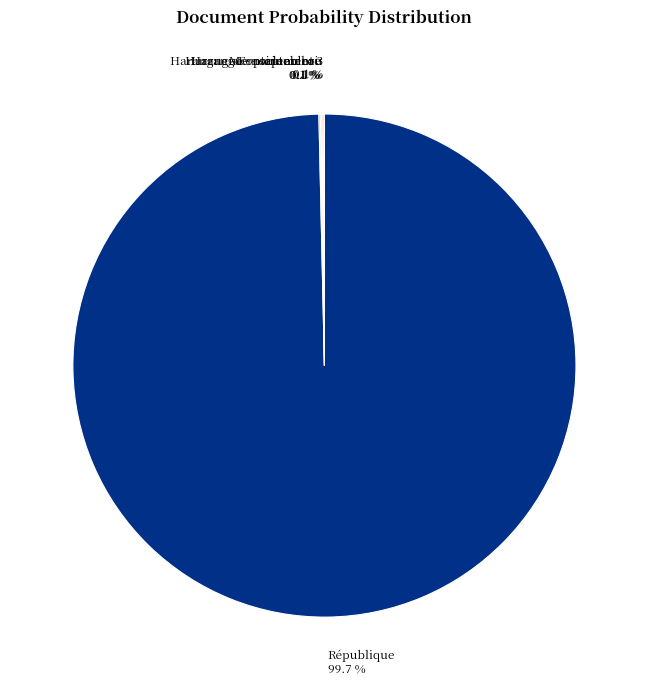

Is there any slice that represents more than half of the pie?

Yes